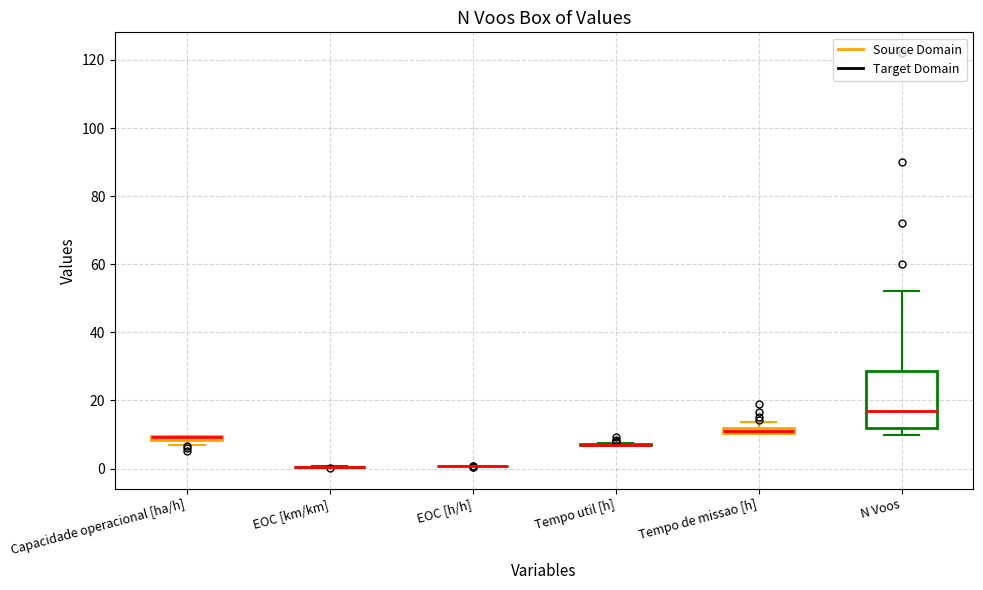

Which box is the tallest, from its lower edge to its upper edge?

N Voos